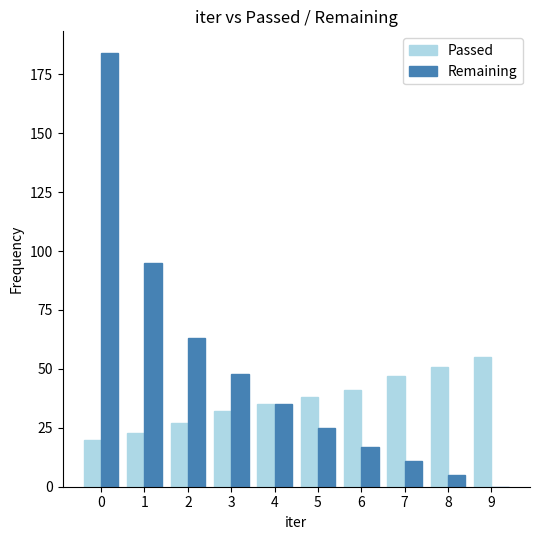

How many positive values does the Remaining series have?

9